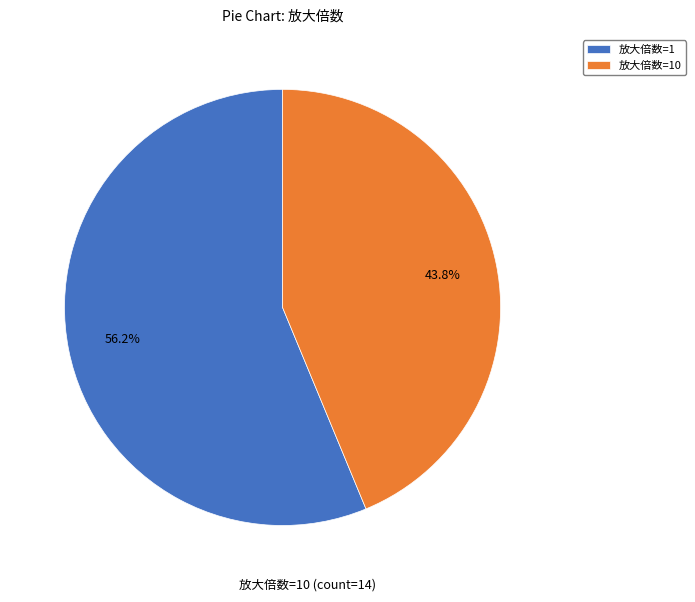

Which slice represents more than half of the pie?

放大倍数=1